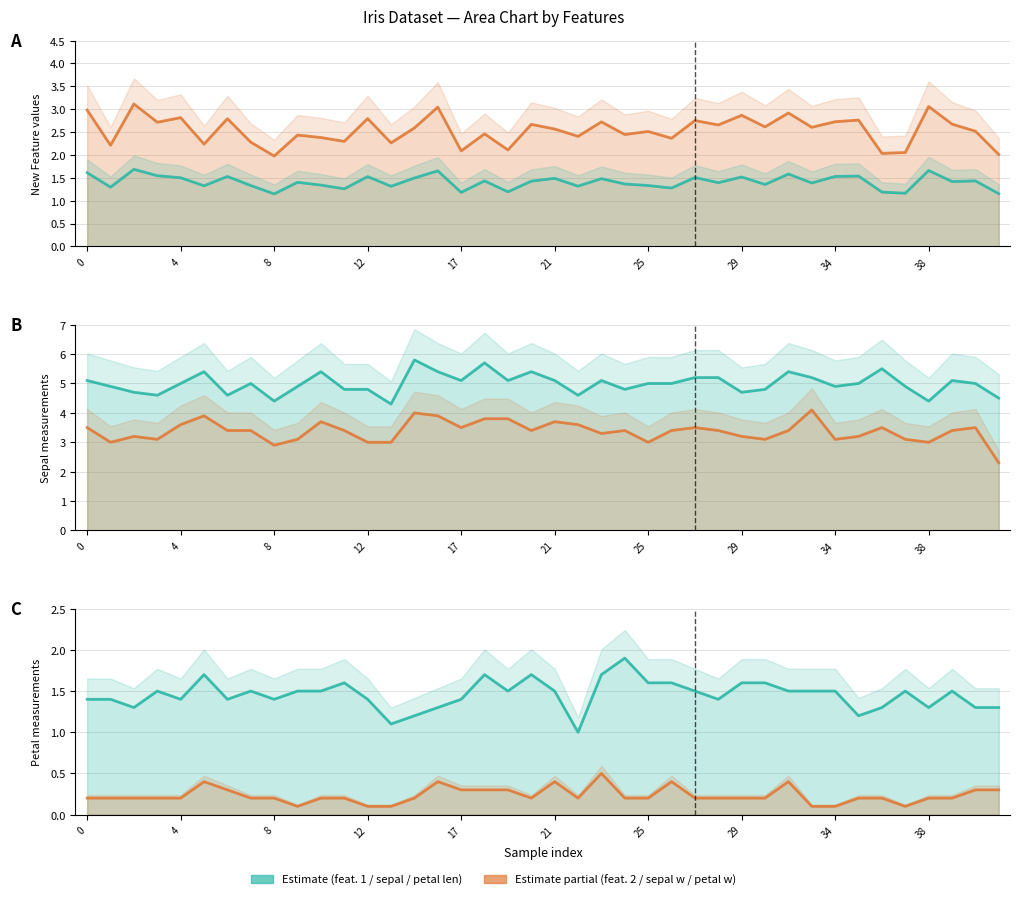

At which category does sepal width reach its first local valley?

1